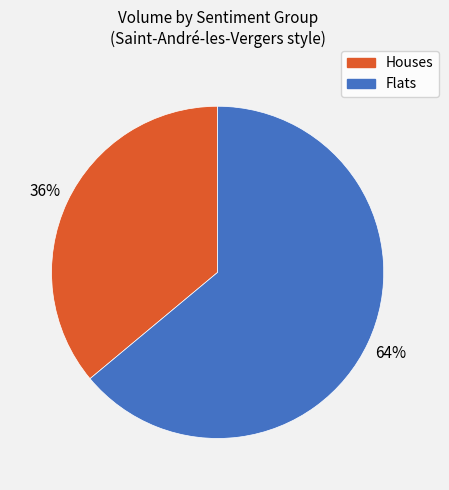

To the nearest percent, what is the difference between the largest and smallest slice percentages?

28%